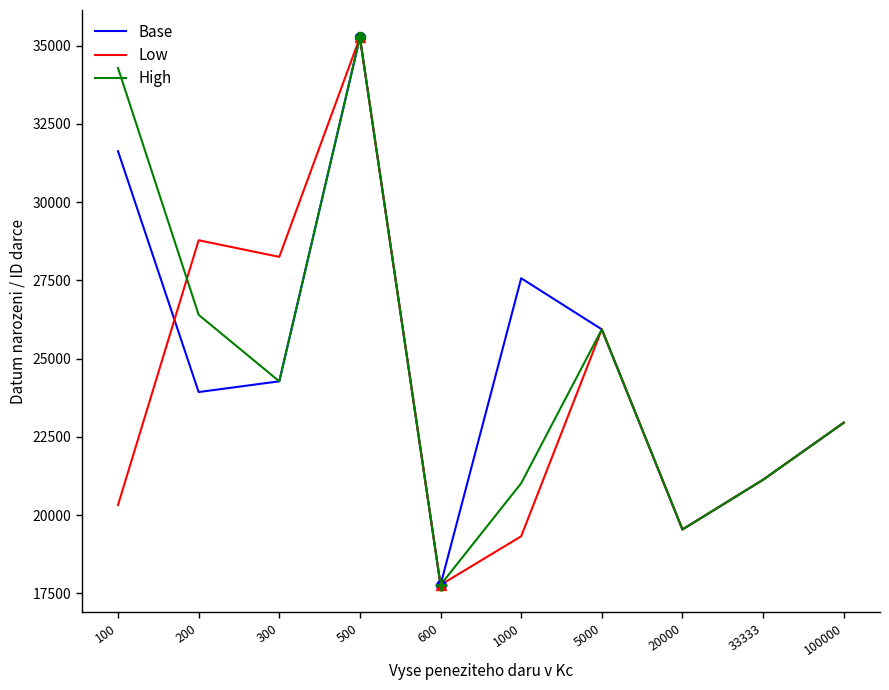

True or false: High has a value of 21128 at 33333.

True